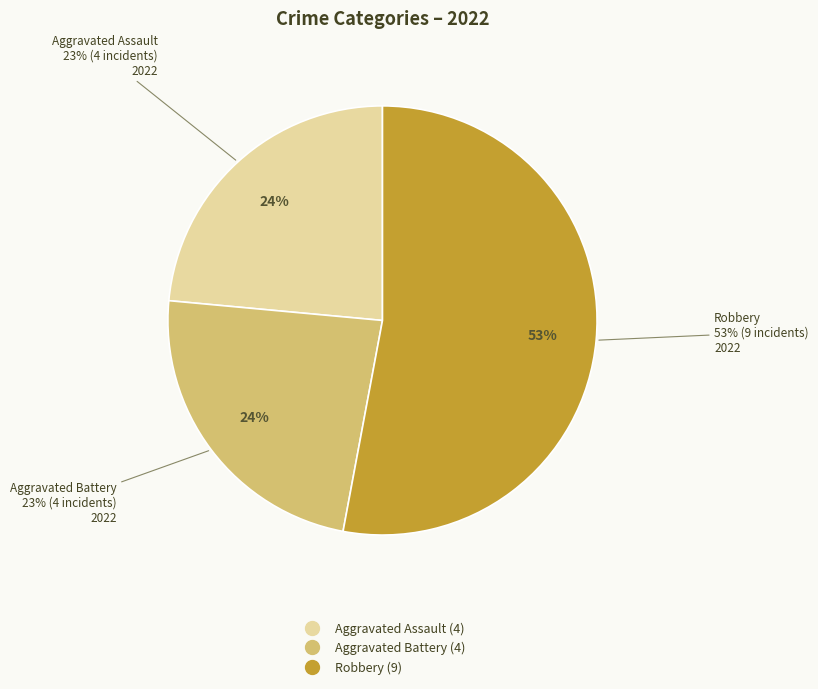

To the nearest percent, what is the combined percentage of Robbery and Criminal Sexual Assault?

53%